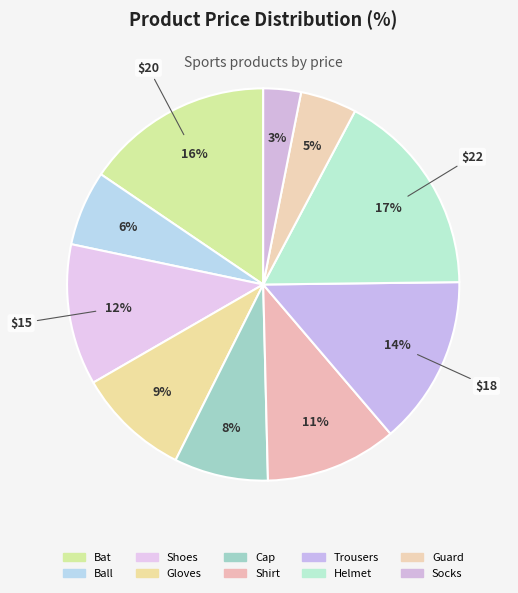

What percentage is NOT represented by Shoes?

88.4%